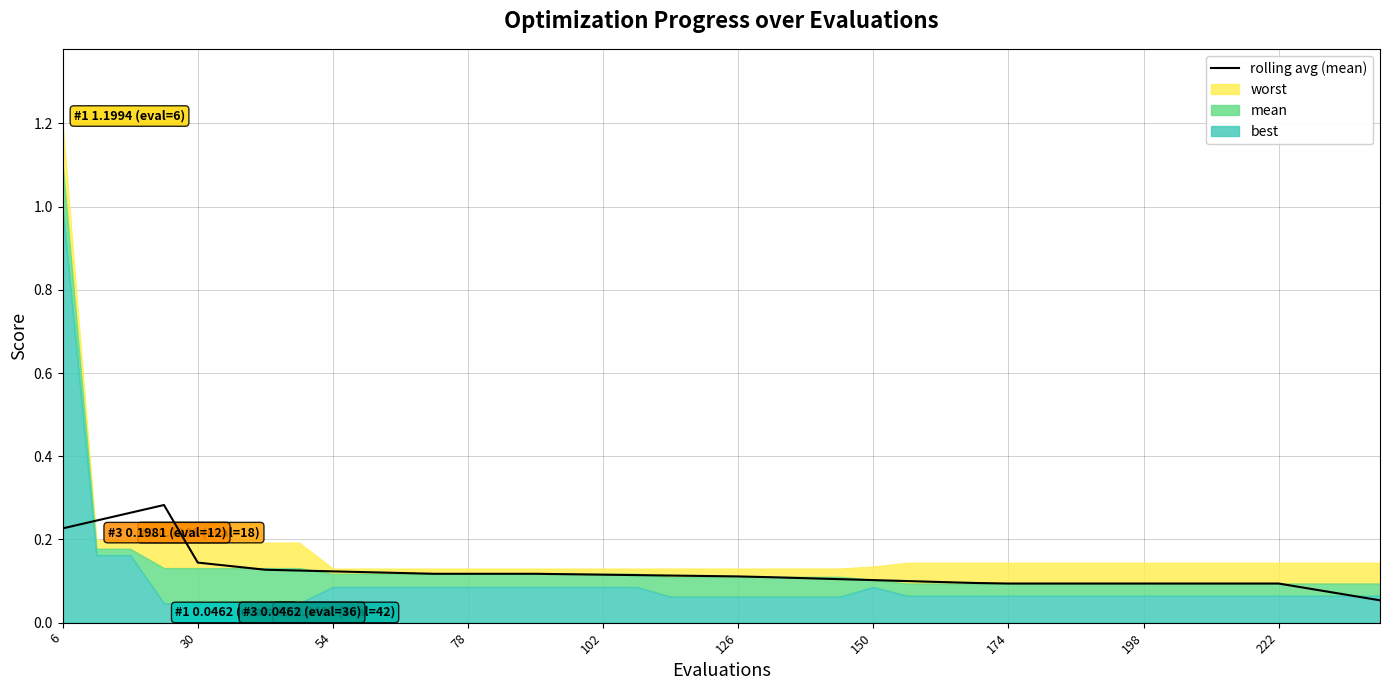

The value at 222 is 0.2. True or false?

False